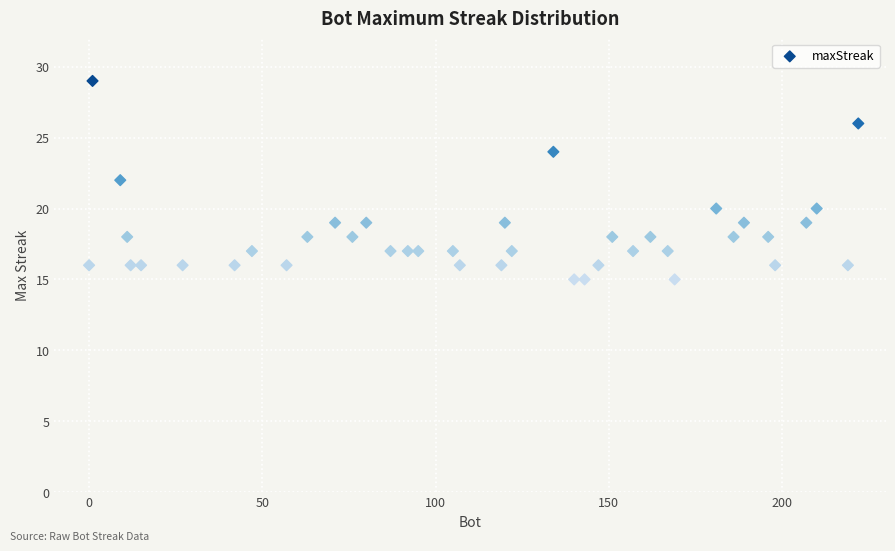

What is the range of Y values (max minus min)?

14